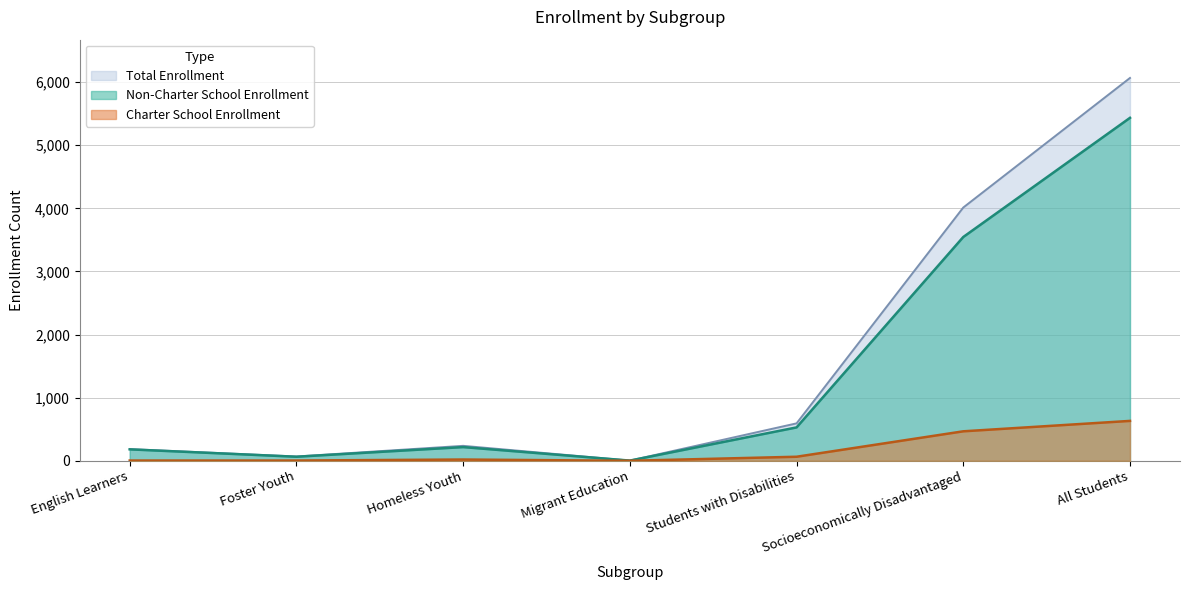

Does the chart display data point markers on the line(s)?

No